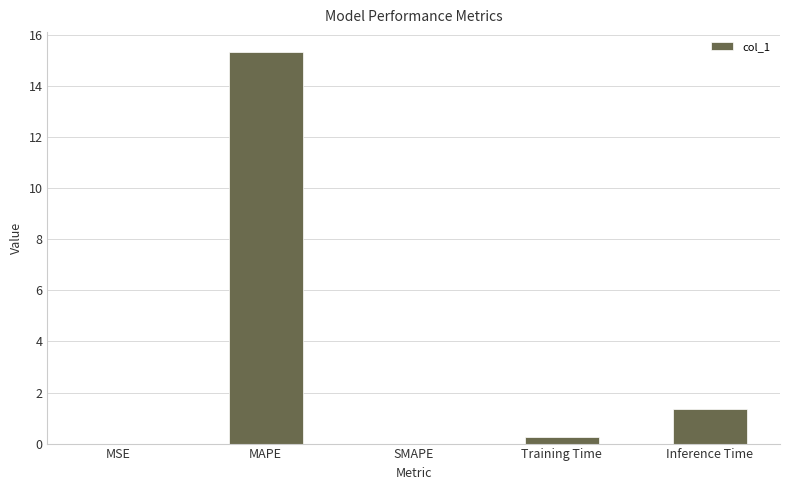

The value at MAPE is 4.3. True or false?

False